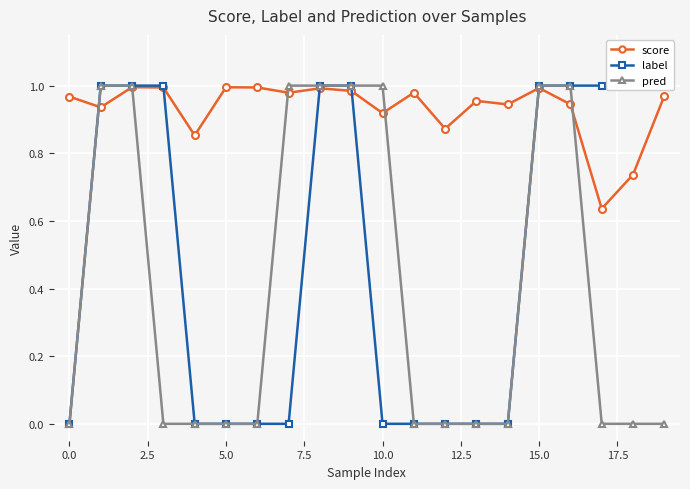

True or false: score has a value of 1.6 at 14.

False